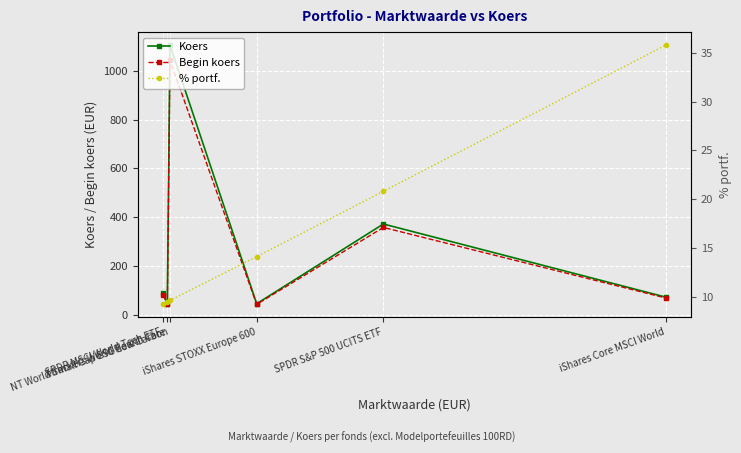

Is the value of % portf. at SPDR MSCI World Tech ETF greater than the value of Begin koers at Xtrackers World Health Care?

No